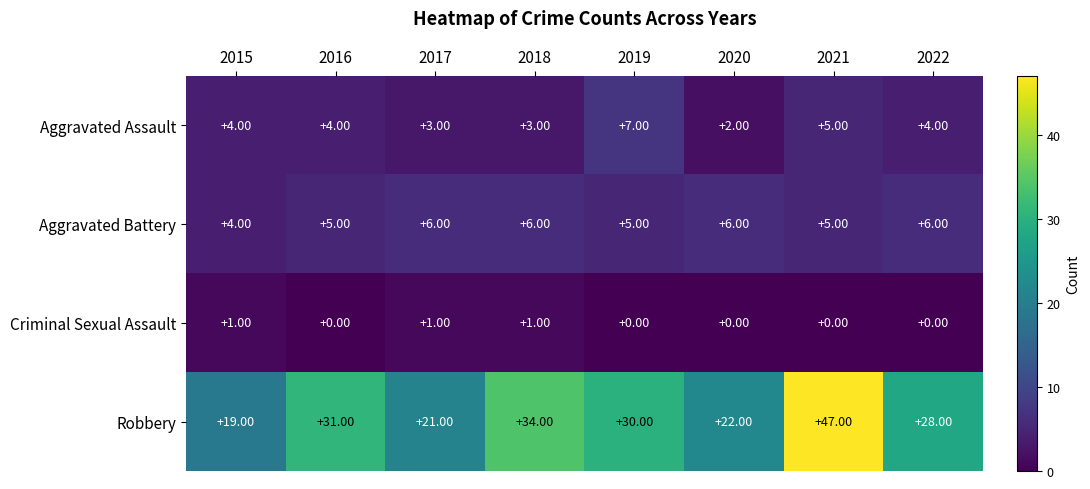

Rank the series by their maximum value, from highest to lowest.

Robbery, Aggravated Assault, Aggravated Battery, Criminal Sexual Assault